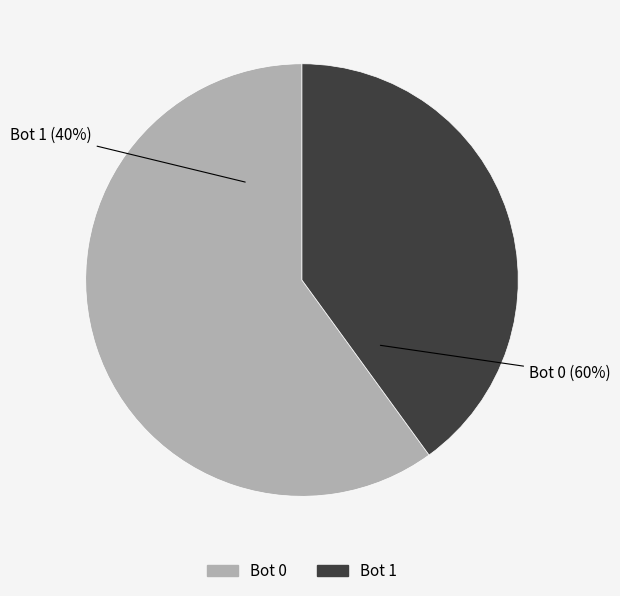

True or false: 1 accounts for 31% of the total.

False